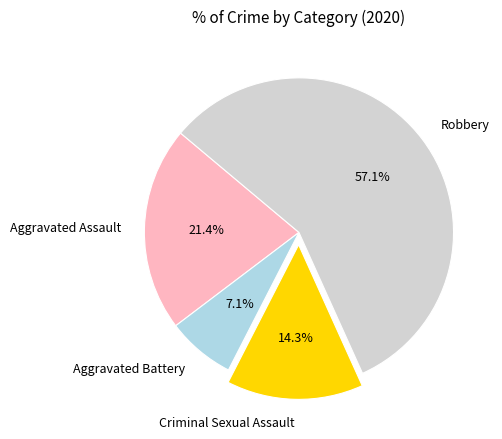

Approximately how many times larger is the value at Aggravated Battery compared to Aggravated Assault?

0.3